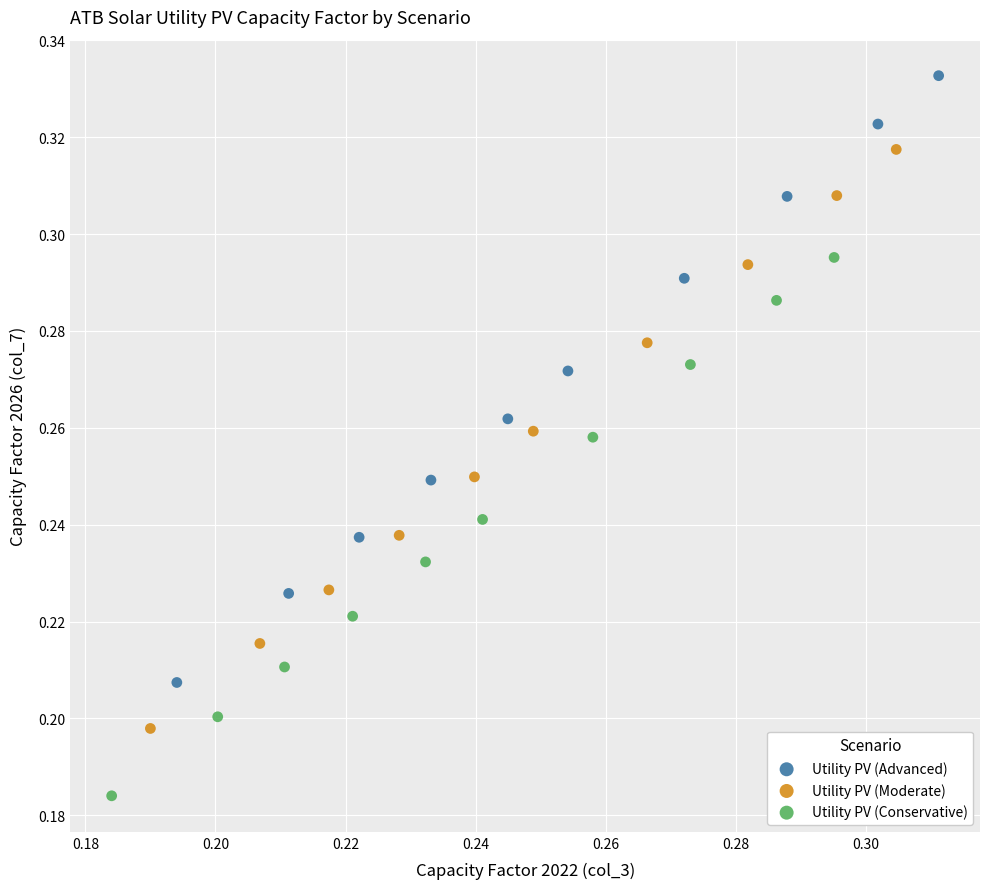

Which series reaches the maximum Y coordinate?

Utility PV (Advanced)